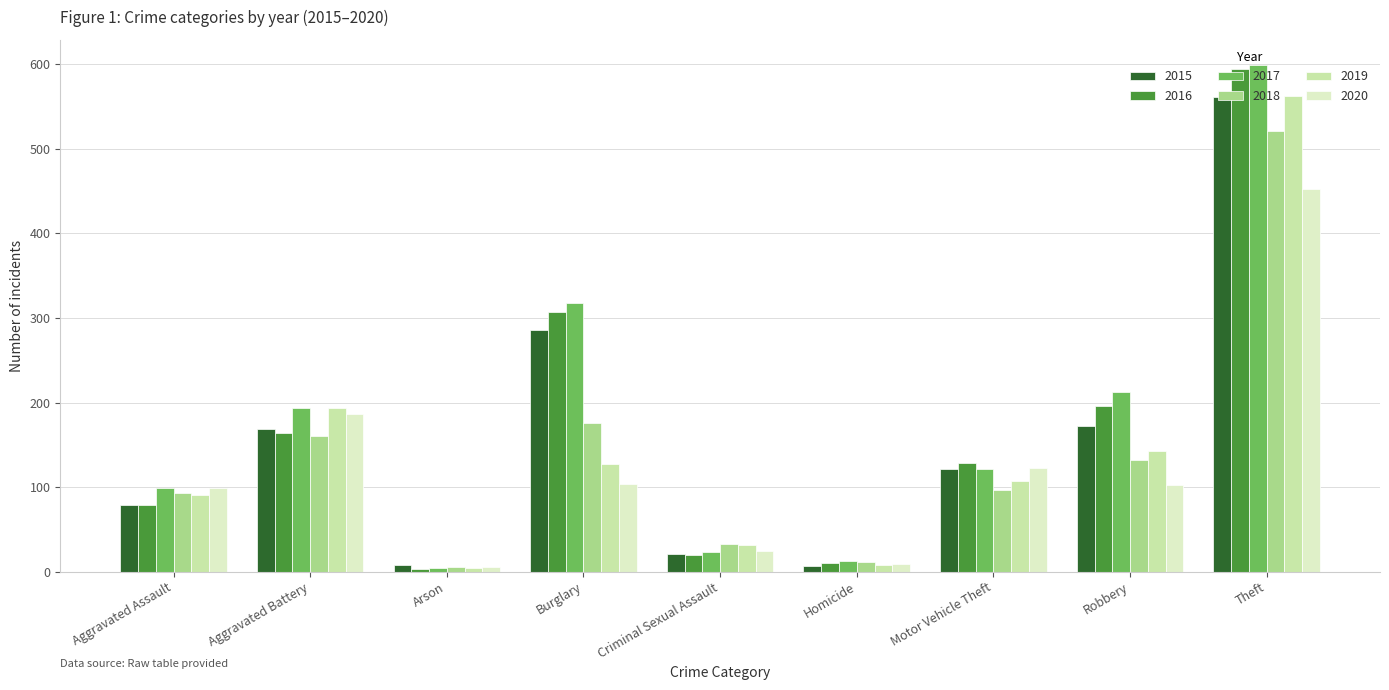

What is the value of the 2017 bar at the 8th from the left?

213